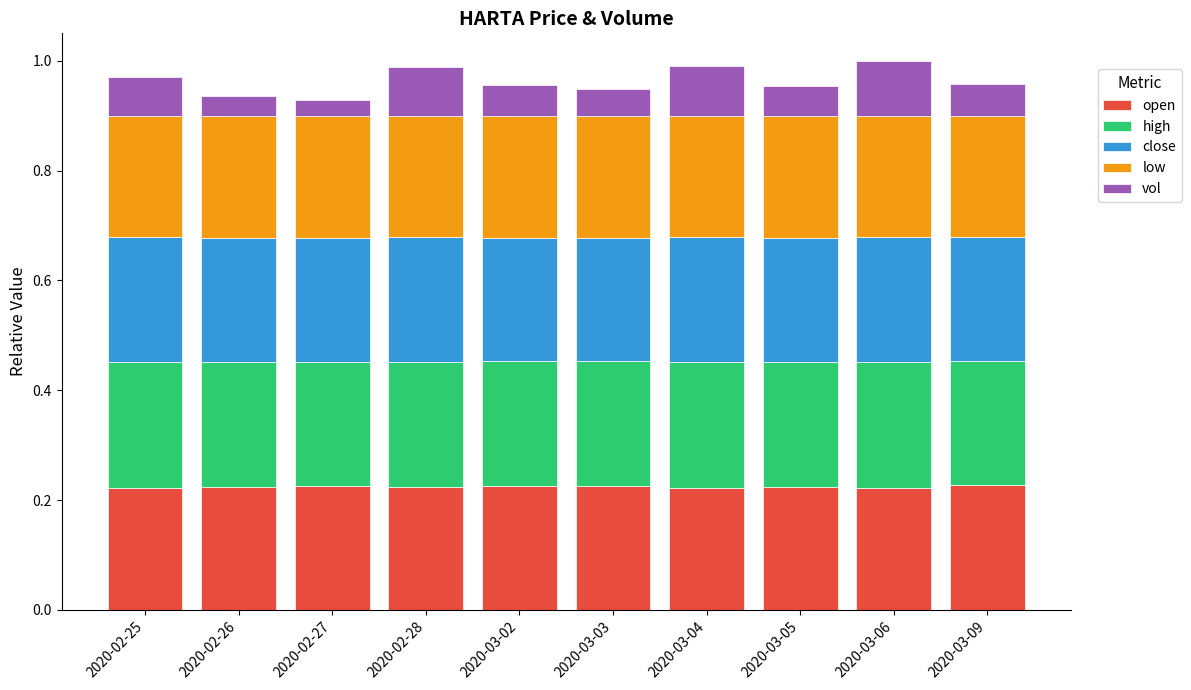

The open series shows 0.1 at 2020-03-03. True or false?

False